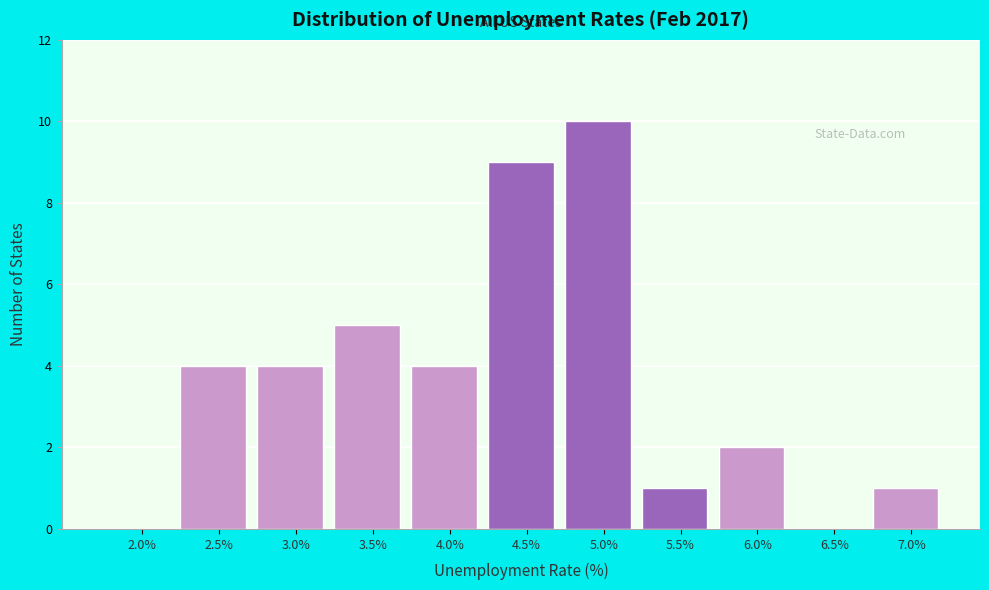

Reading left to right, transcribe all the data shown in this chart.

2.0%=0	2.5%=4	3.0%=4	3.5%=5	4.0%=4	4.5%=9	5.0%=10	5.5%=1	6.0%=2	6.5%=0	7.0%=1